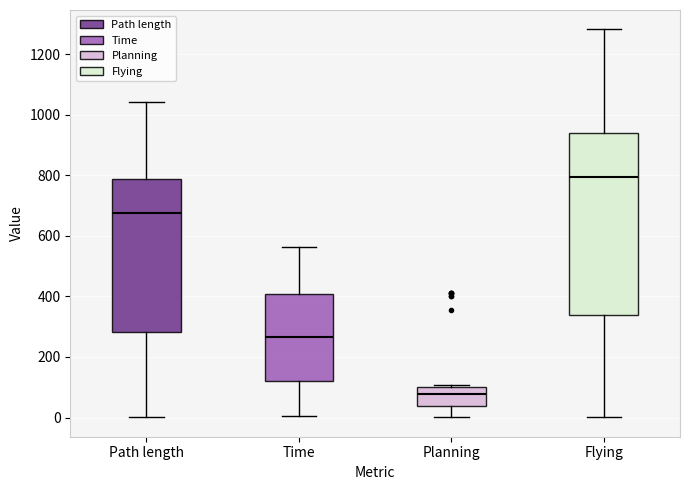

Which box has the highest median line?

Flying